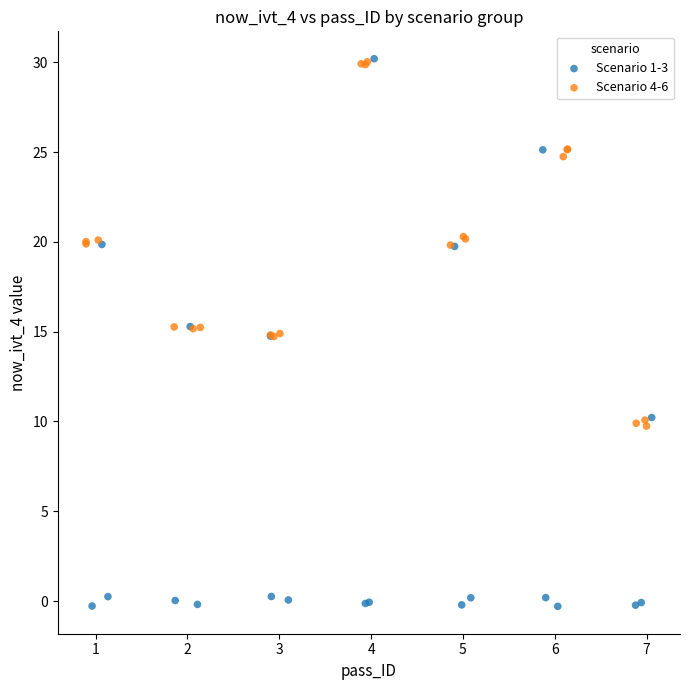

Which series has the widest spread of Y values?

Scenario 1-3